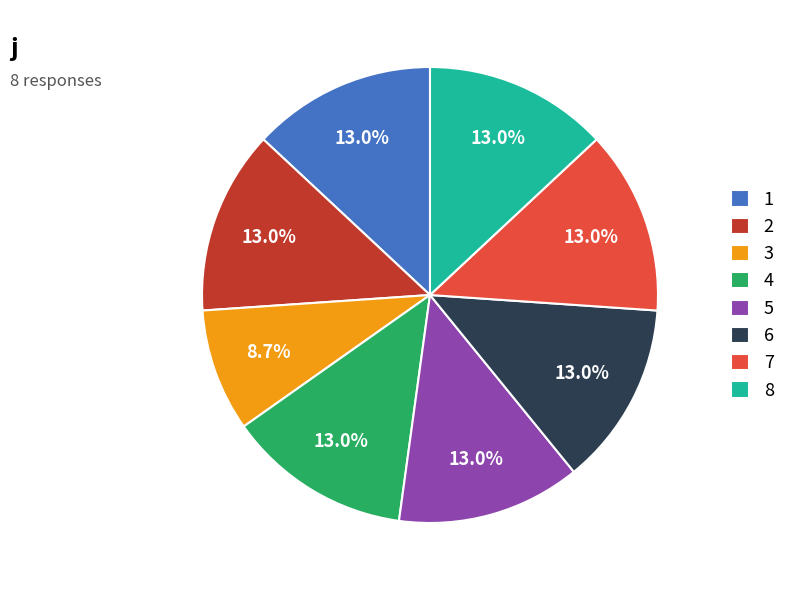

Is there a majority slice in this chart?

No